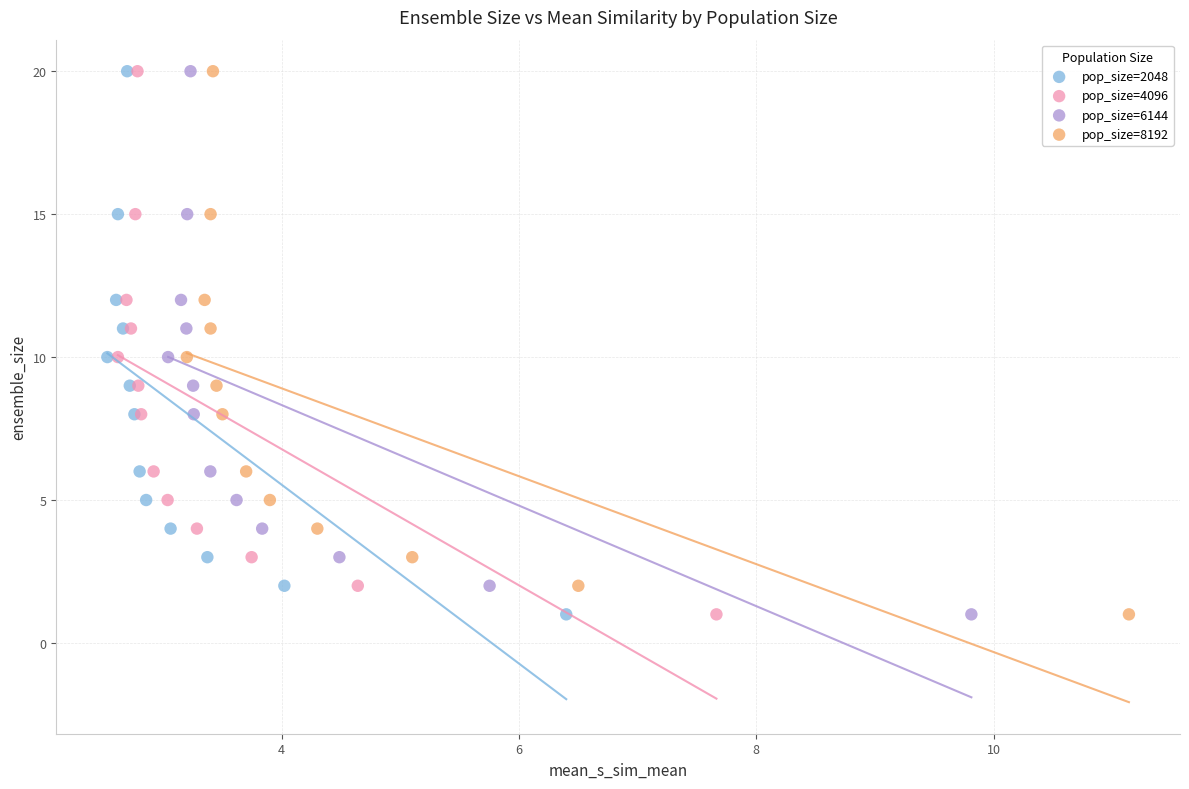

What are all the series names shown in the legend?

pop_size=2048, pop_size=4096, pop_size=6144, pop_size=8192